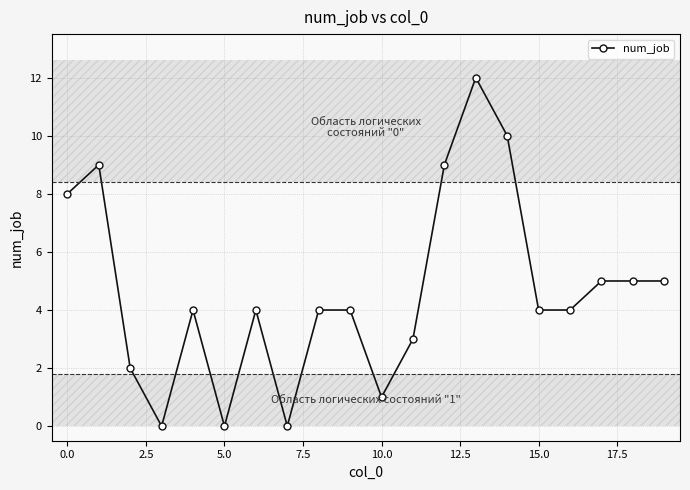

What is the difference between the maximum and minimum values?

12